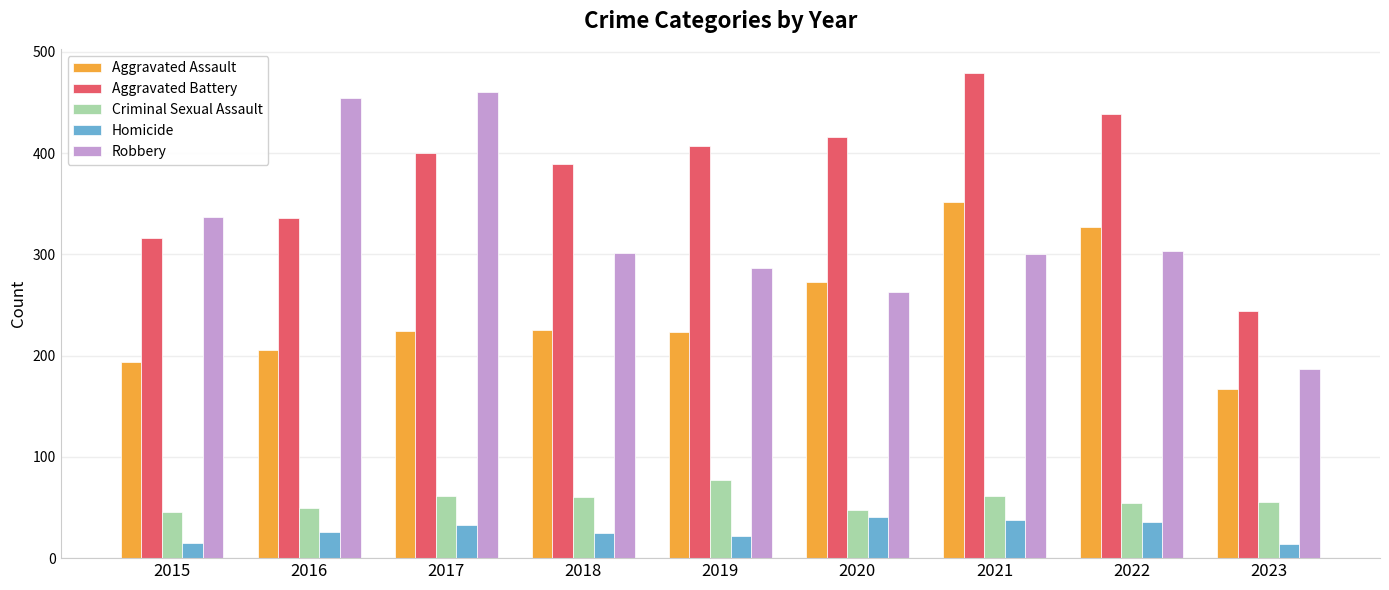

Is it true that Homicide equals 8 at 2016?

False